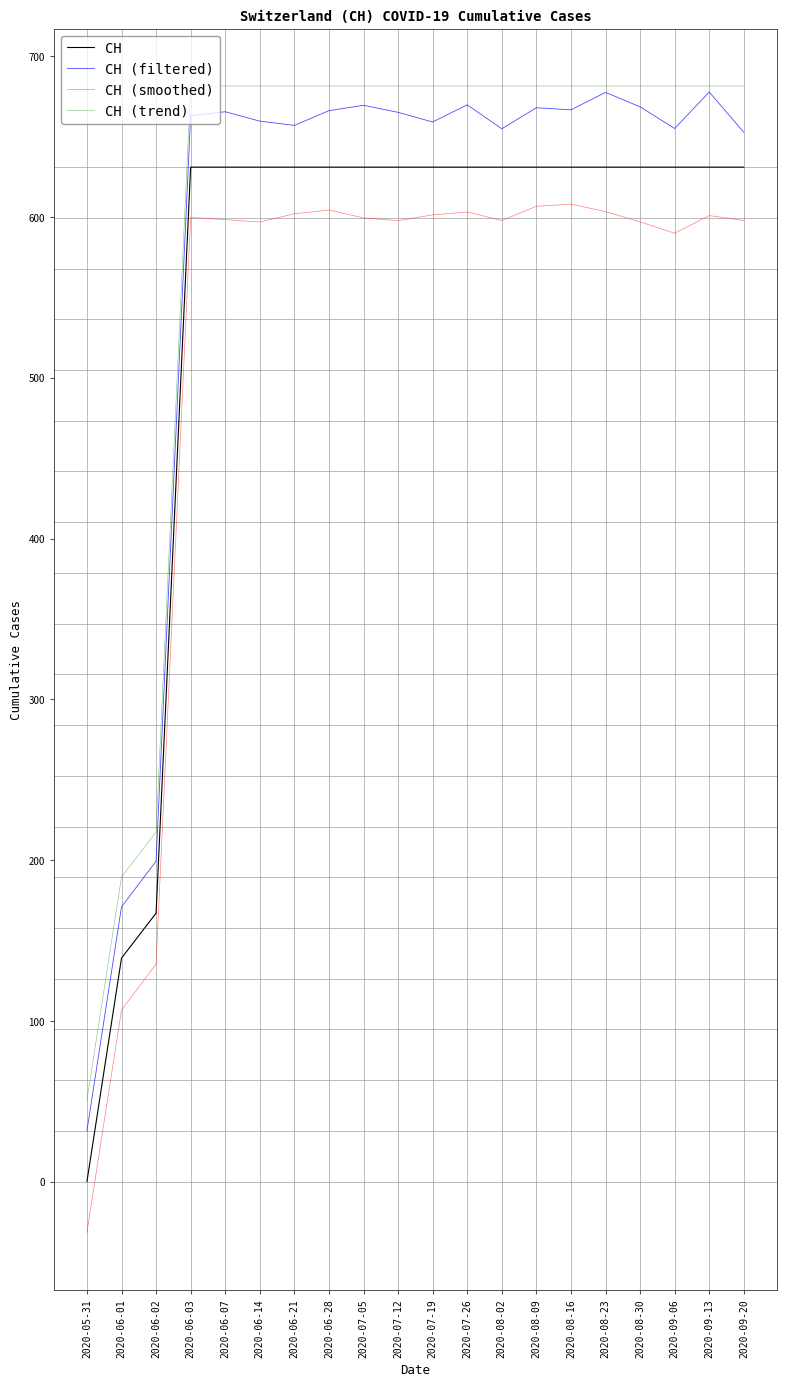

How many distinct data groups are displayed?

4